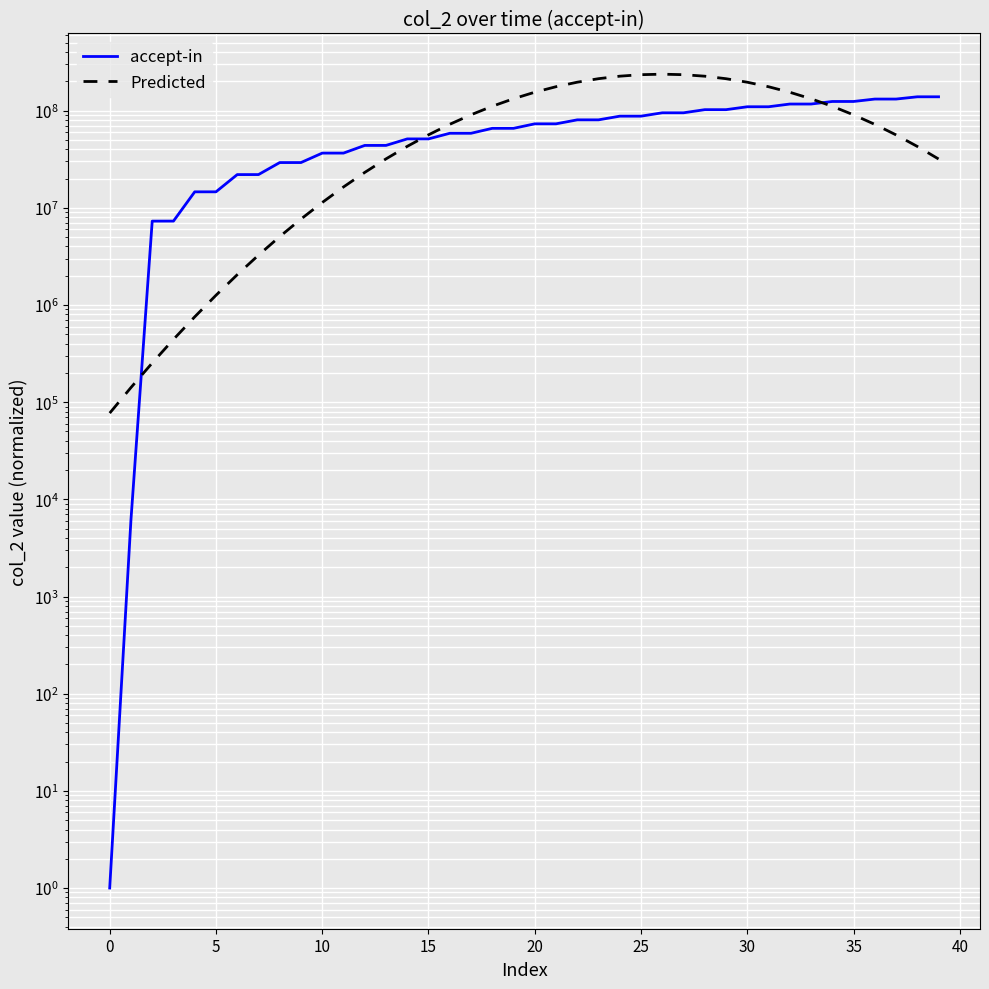

Does the chart display data point markers on the line(s)?

No